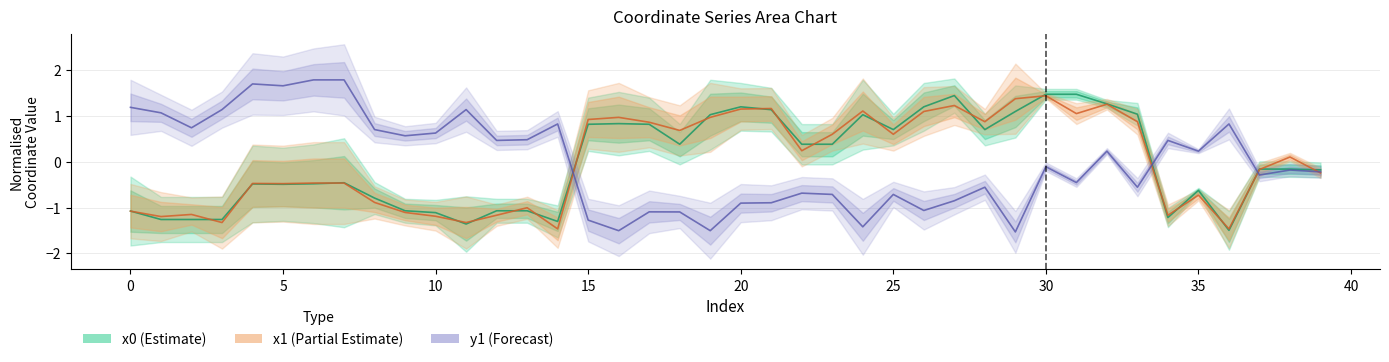

What is the spread (max minus min) of values at 0?

2.3